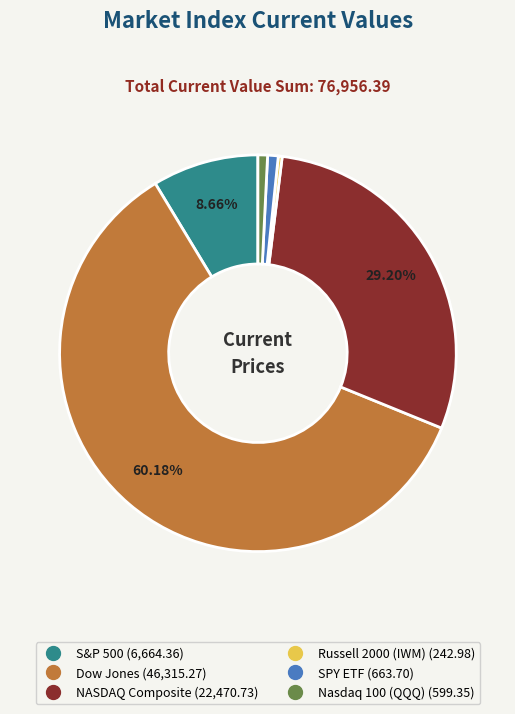

How many segments does this pie chart have?

6